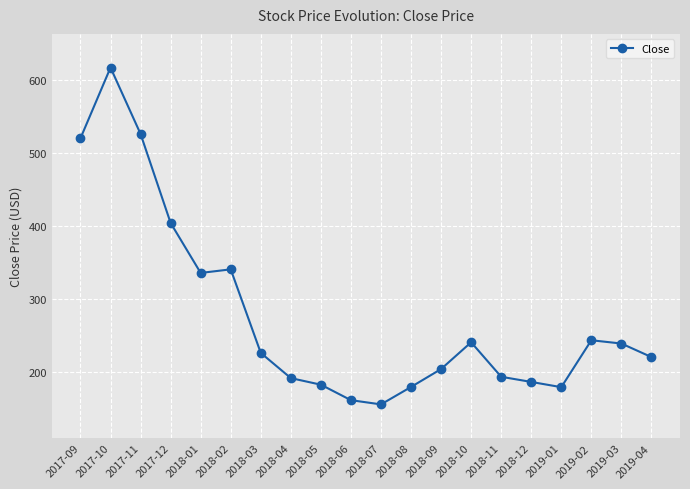

Approximately how many times larger is the value at 2017-11 compared to 2017-10?

0.9